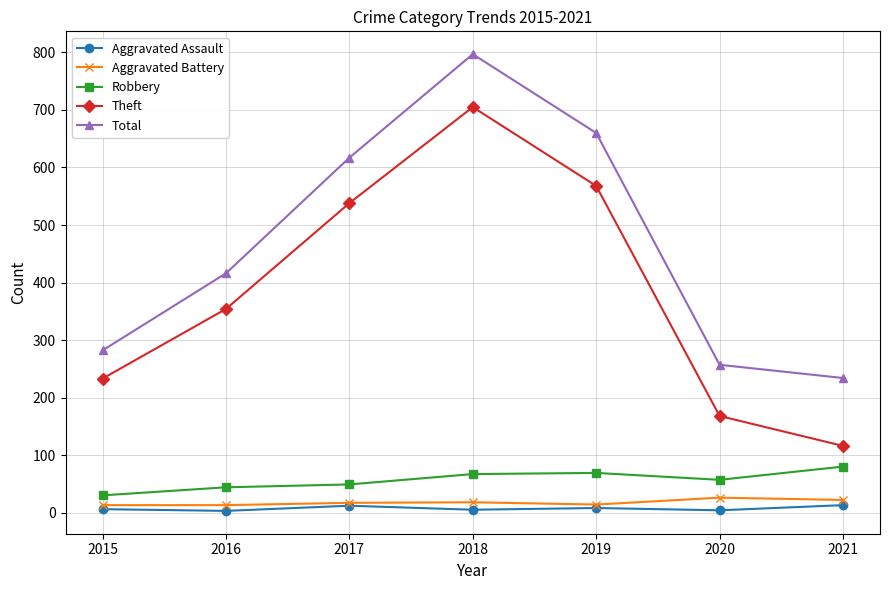

What is the difference between the maximum and minimum values in the Theft series?

589